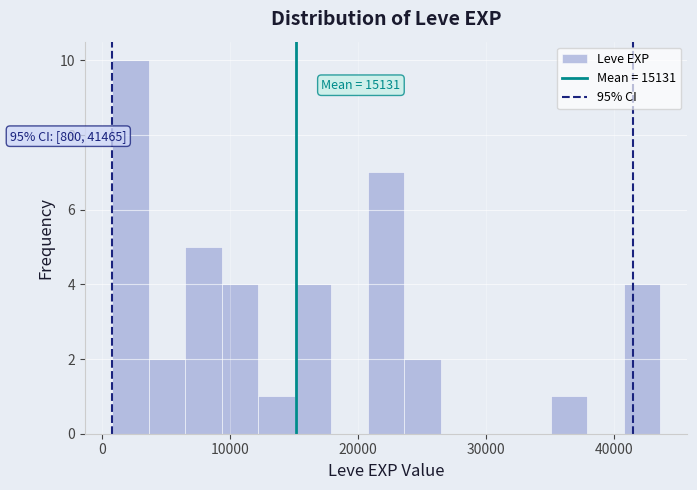

Read against the x-axis, roughly where is the centre of the tallest bar?

2000